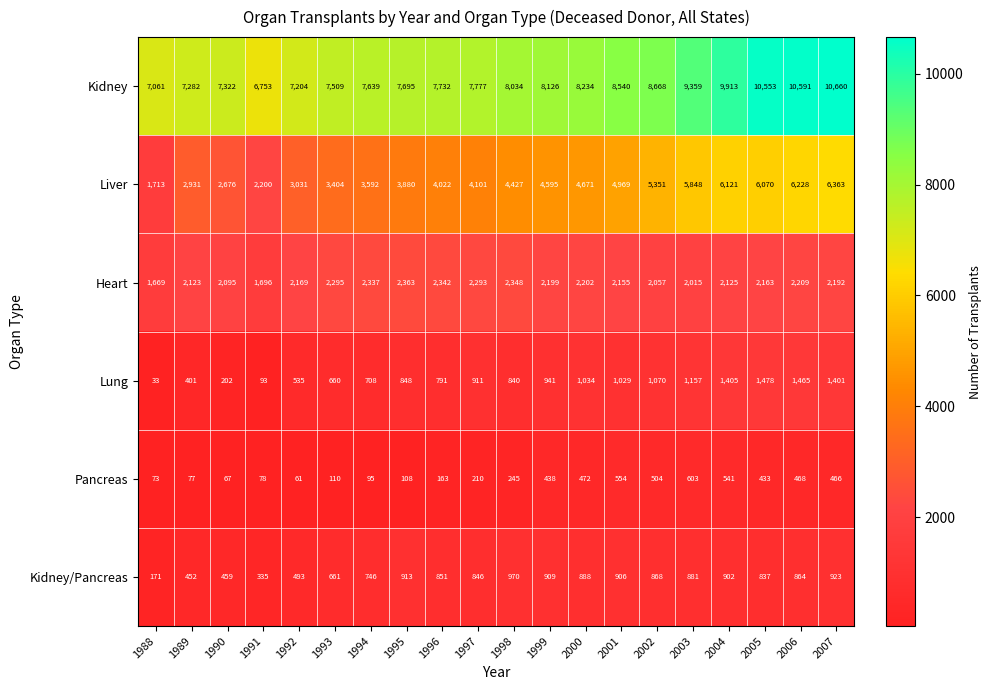

What is the difference between the highest and lowest values at 2001?

7986